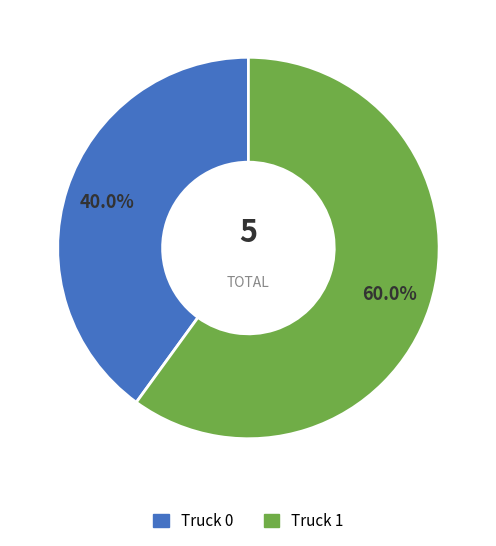

How many slices are in this pie chart?

2